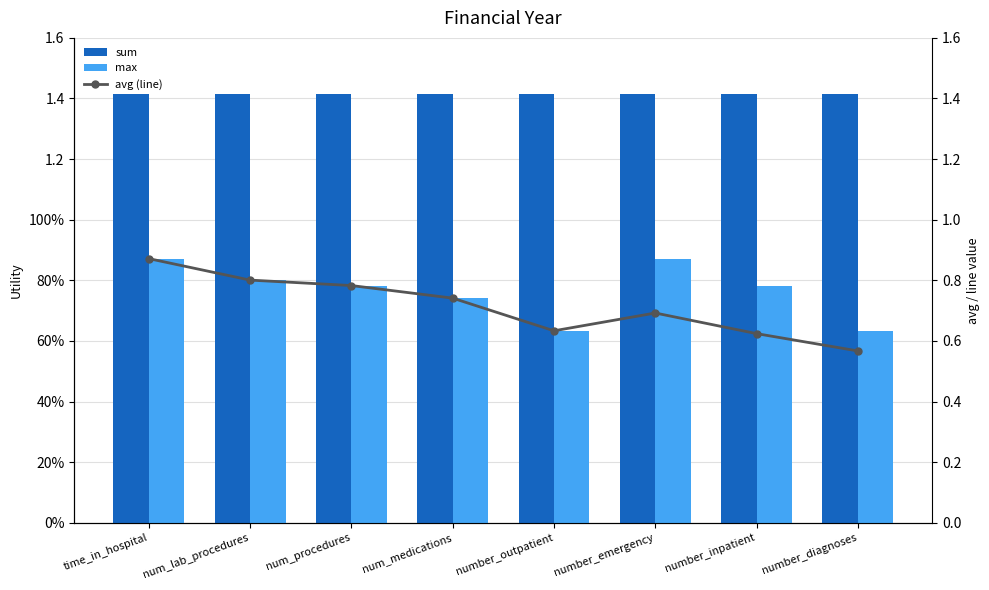

At which category is the sum across all series the highest?

time_in_hospital